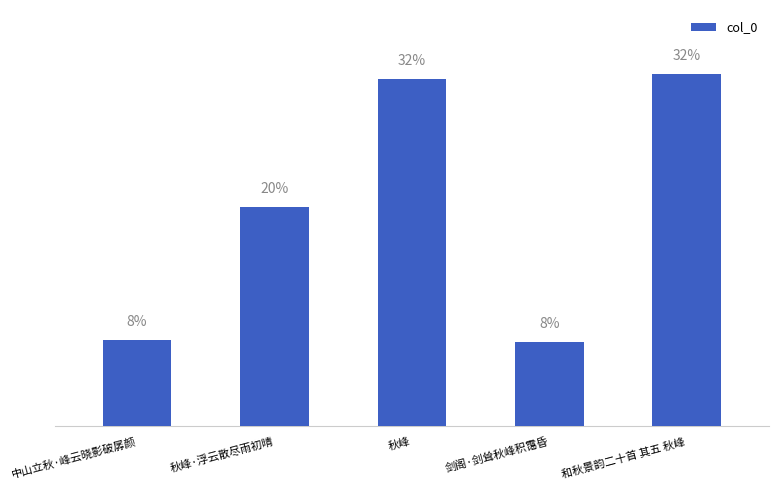

List the labels in order of value, largest first.

和秋景韵二十首 其五 秋峰, 秋峰, 秋峰·浮云散尽雨初晴, 中山立秋·峰云晓影破孱颜, 剑阁·剑耸秋峰积霭昏